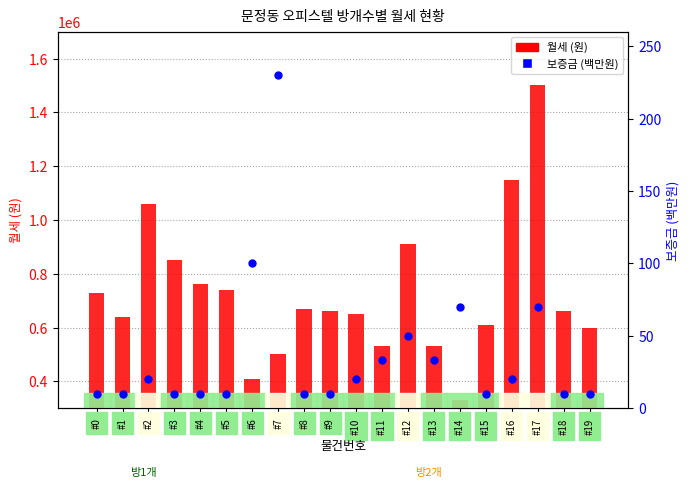

Which series has the largest total across all categories?

월세 (원)